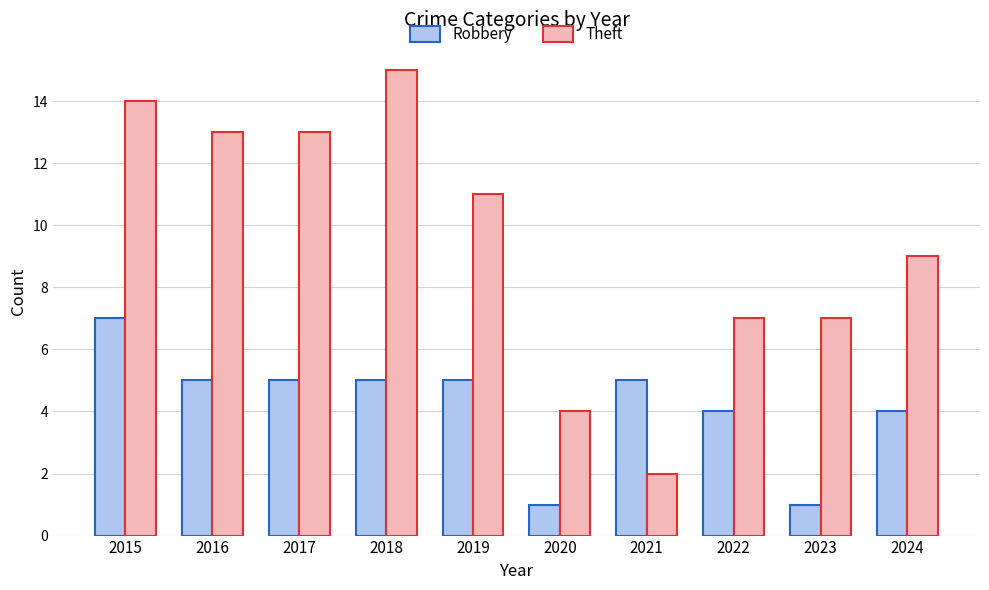

Which category has the highest value across all series?

2018